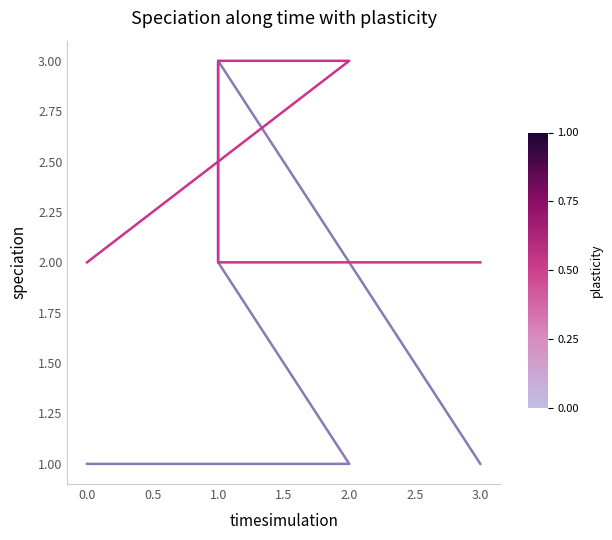

What is the minimum value for col_1?

1